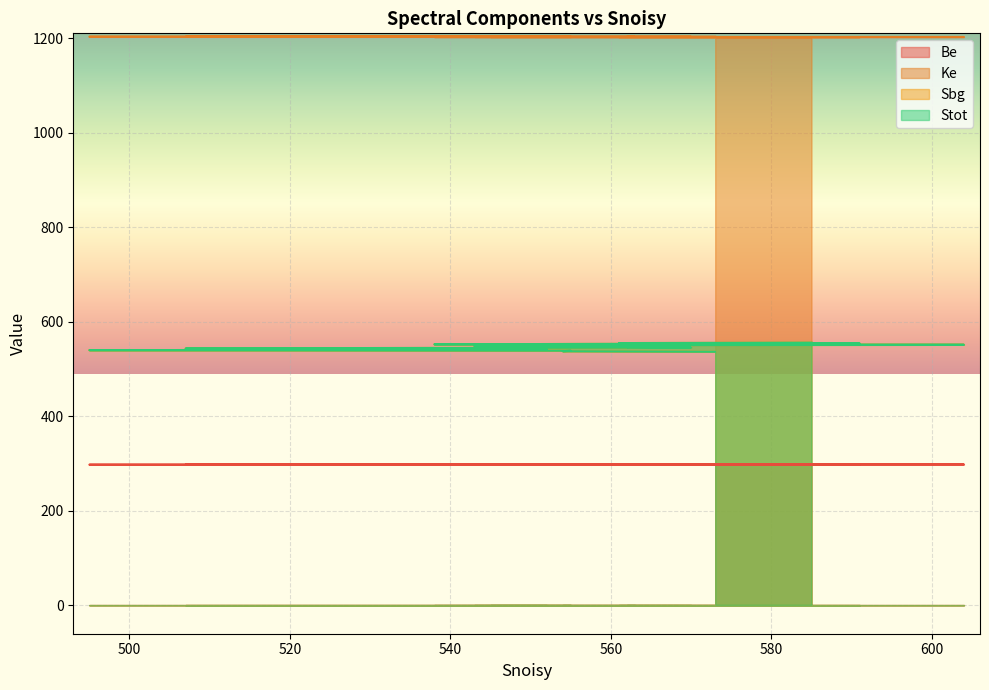

True or false: Ke and Sbg cross at least once.

False